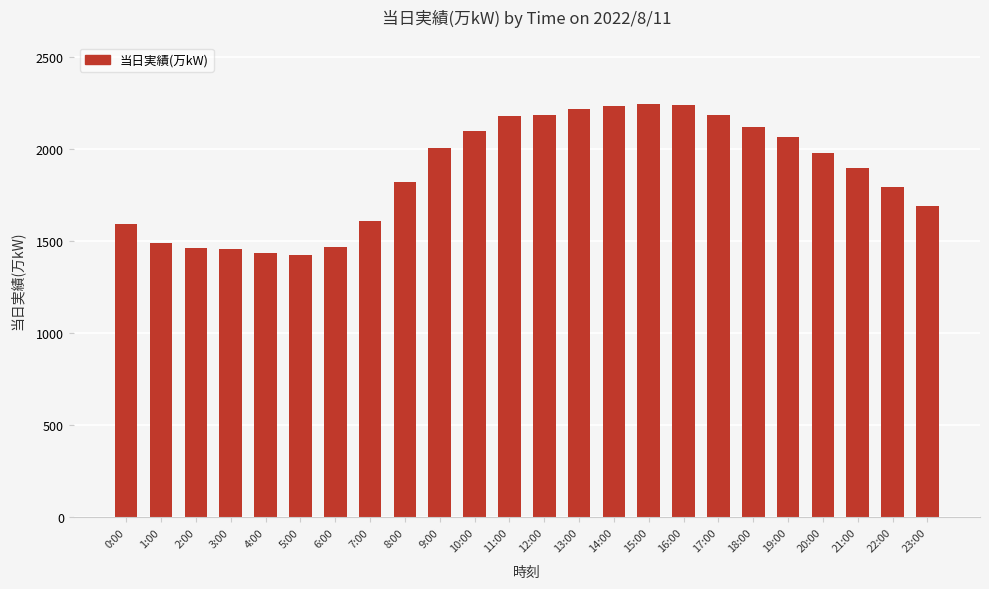

What is the difference between the maximum and minimum values?

818